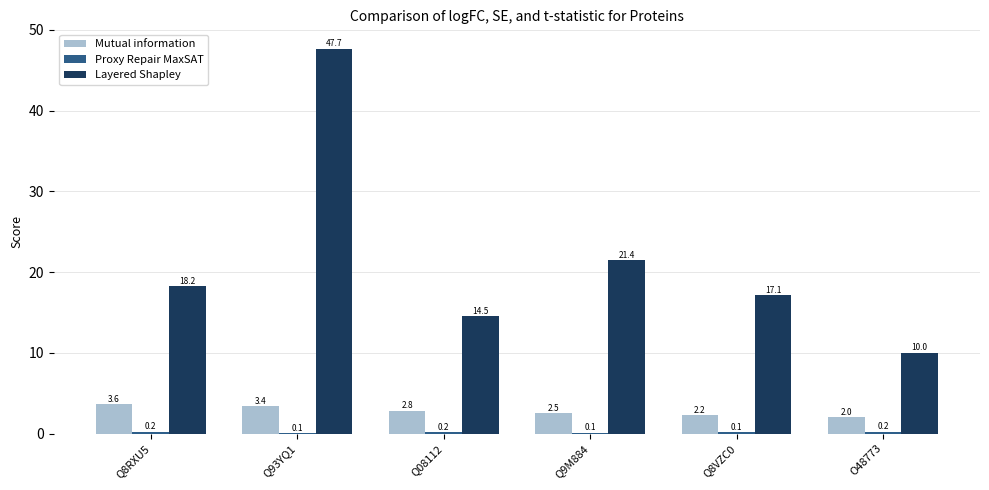

What value does the Layered Shapley series have at Q93YQ1?

47.7